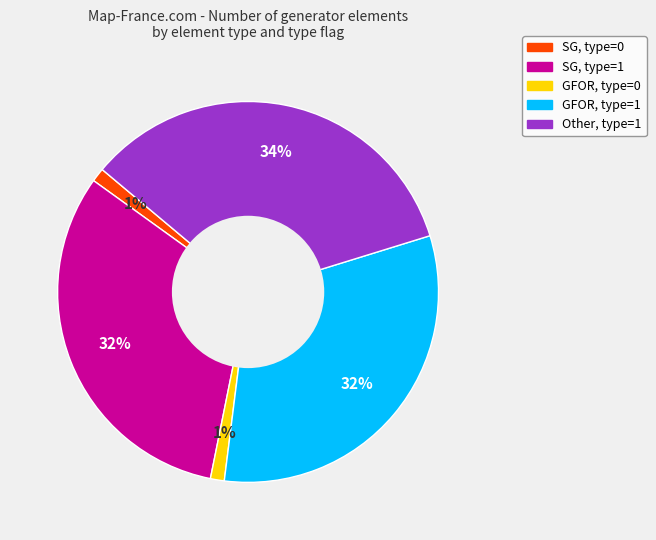

To the nearest percent, what is the average slice percentage?

20%